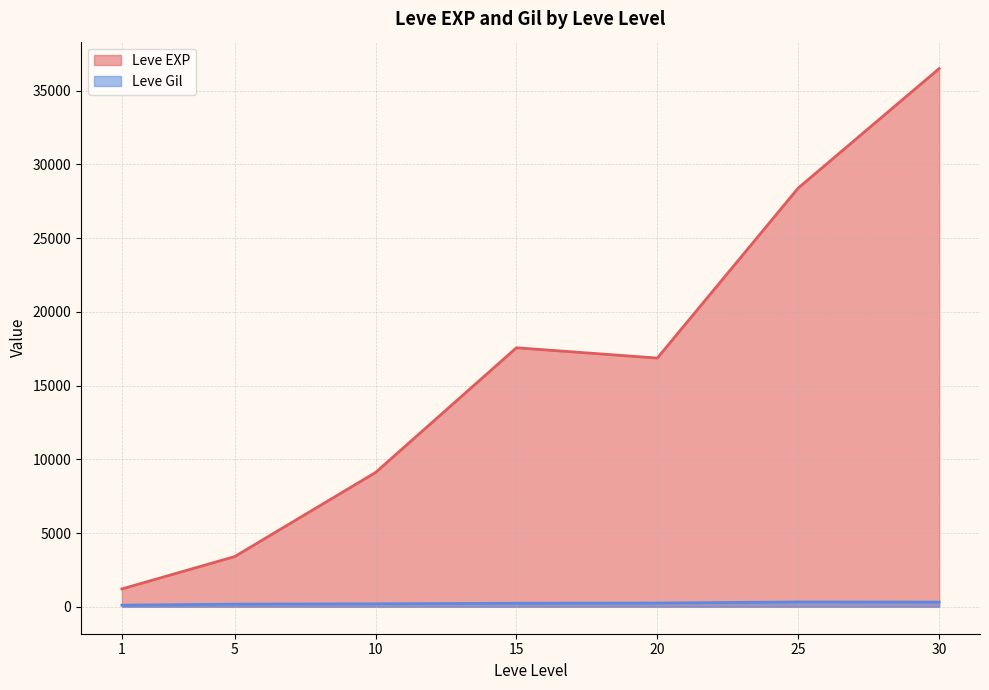

What is the difference between the highest and lowest values at 10?

8903.8